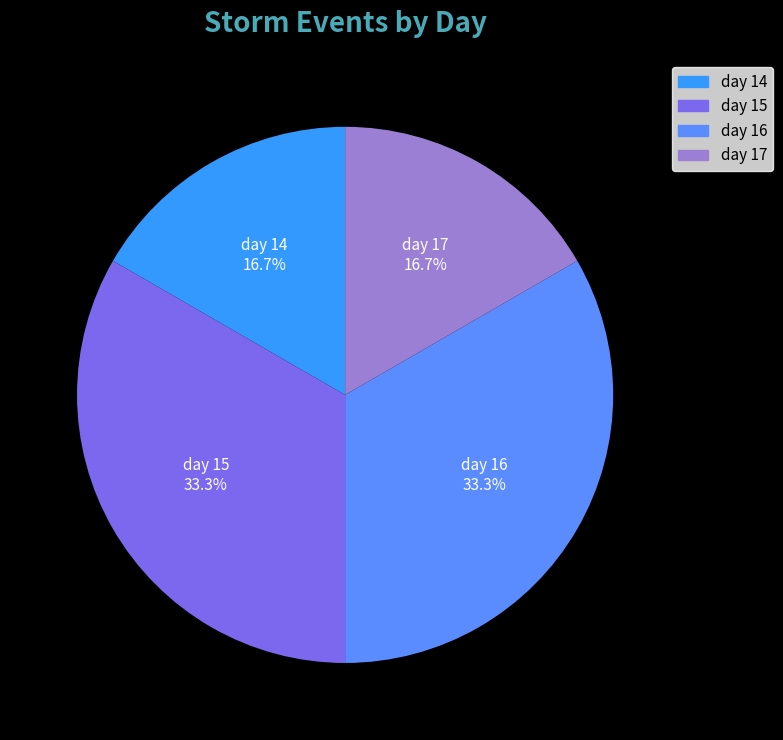

Which has a higher value, day 16 or day 17?

day 16